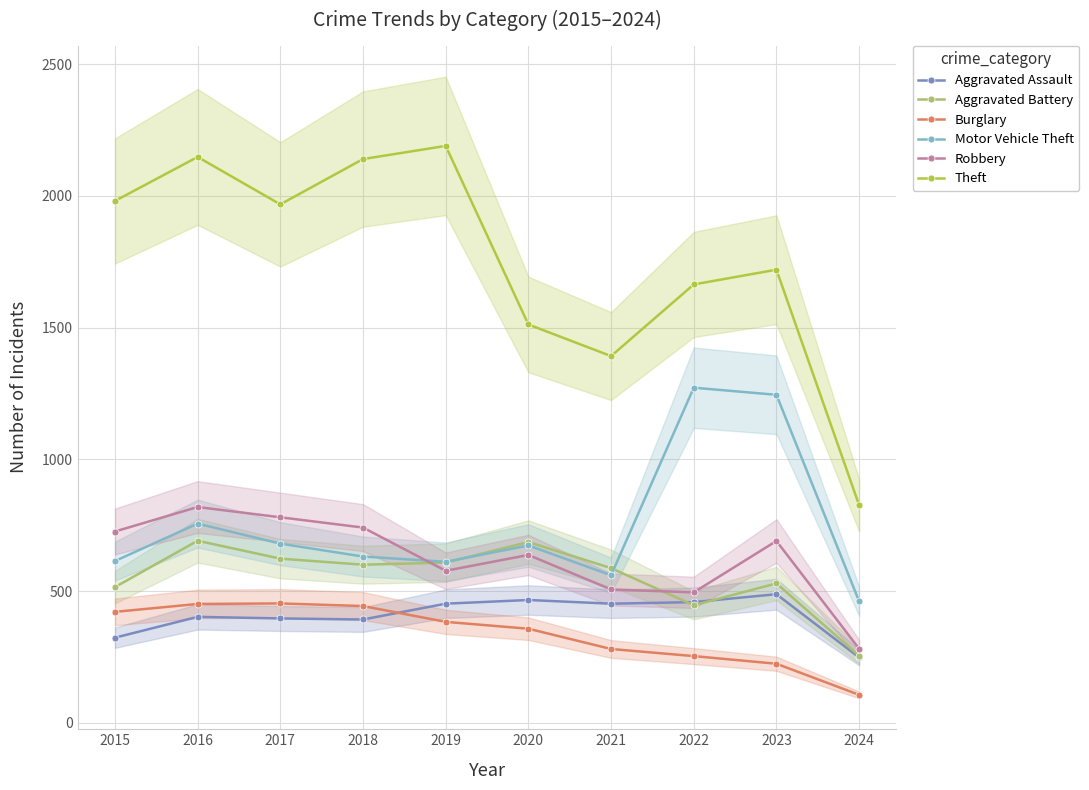

How many data points in Burglary are less than 383?

5